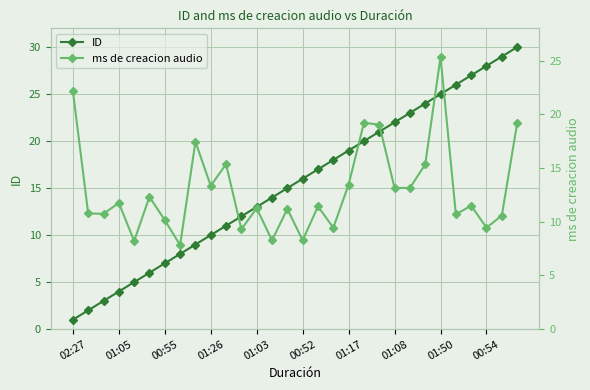

True or false: ID has a value of 4.6 at 17.

False